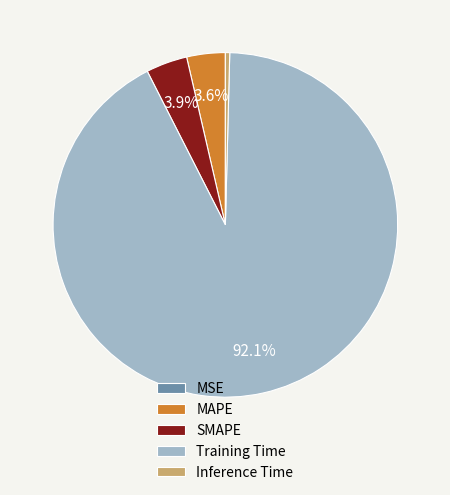

Which slice is the largest?

Training Time